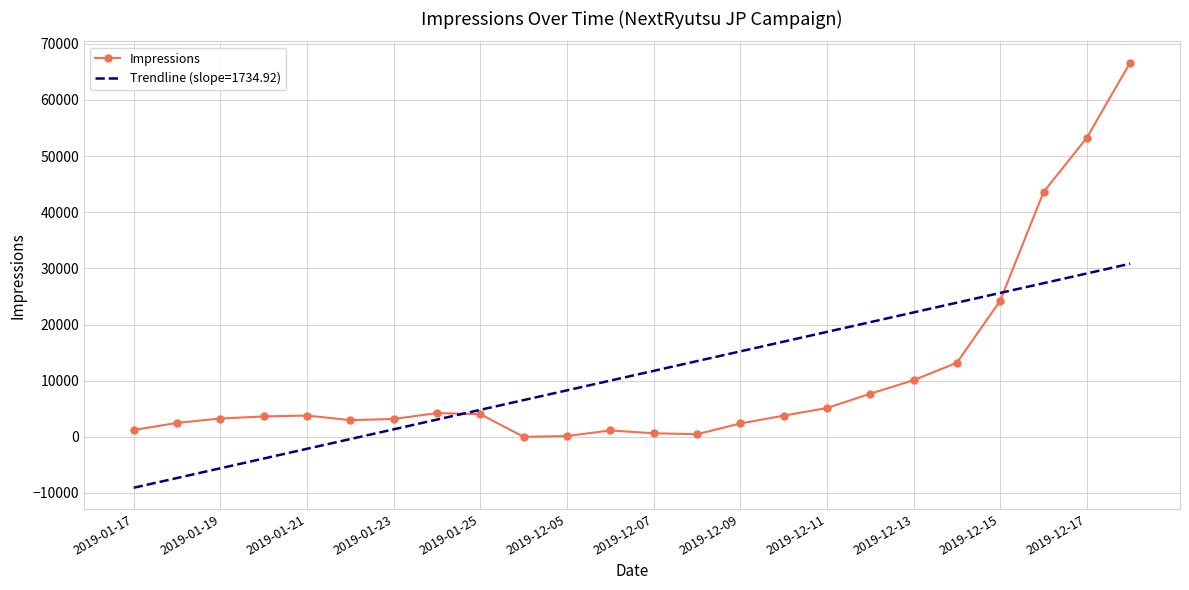

Which series has the largest range (max minus min)?

Impressions